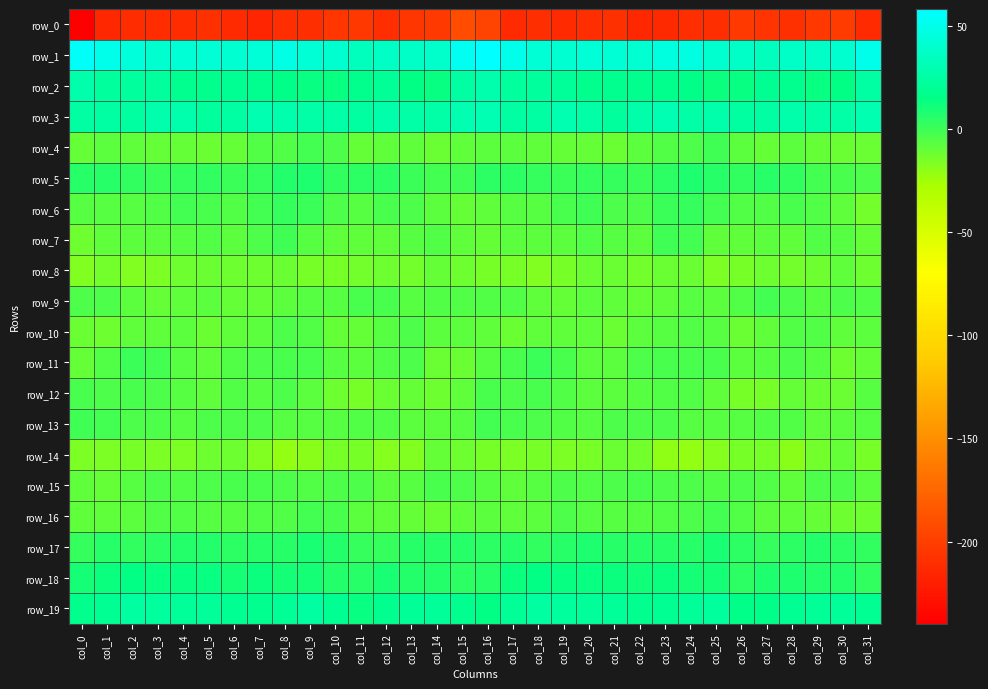

The value of row_4 at col_0 is -9.3. True or false?

True